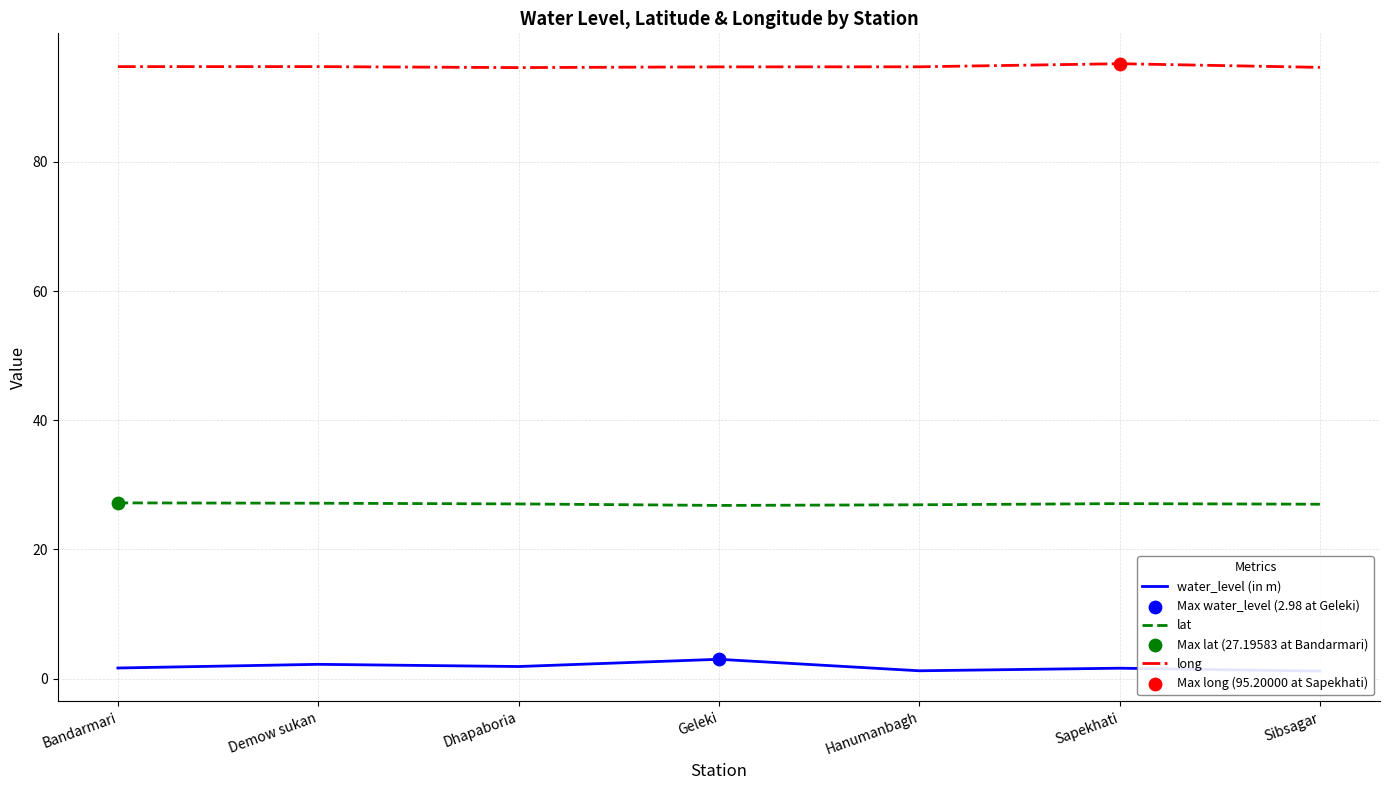

Which series contains the highest Y value?

long